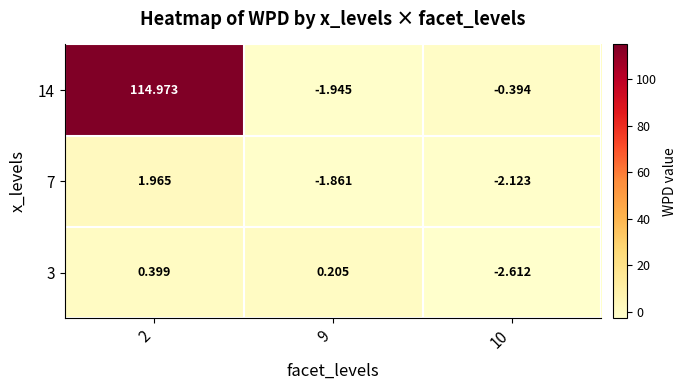

Is the value of 7 at 10 greater than the value of 3 at 9?

No